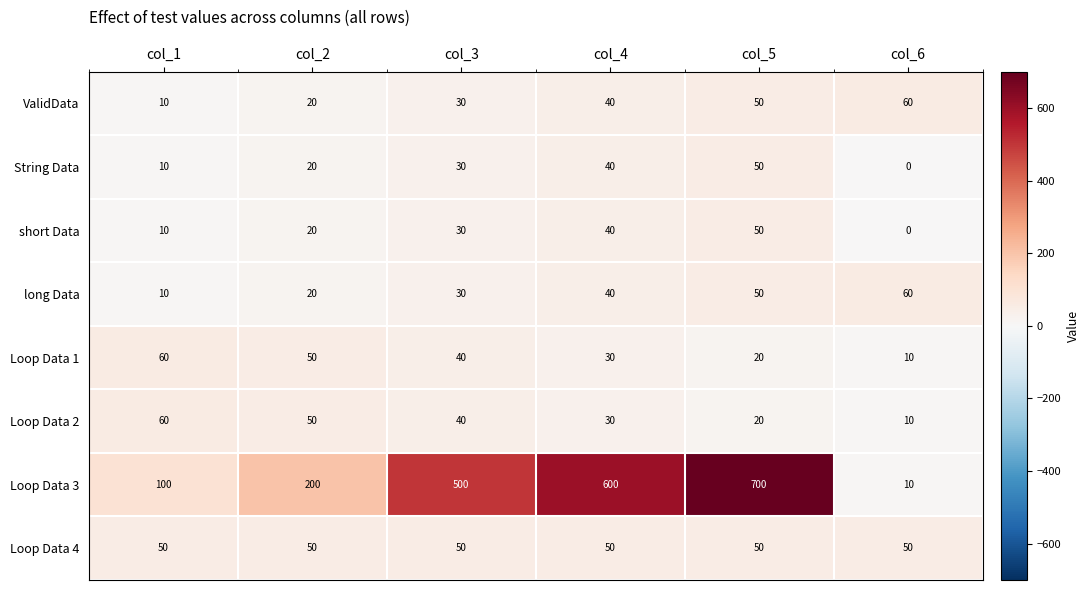

True or false: Loop Data 4 has a value of 50 at col_1.

True